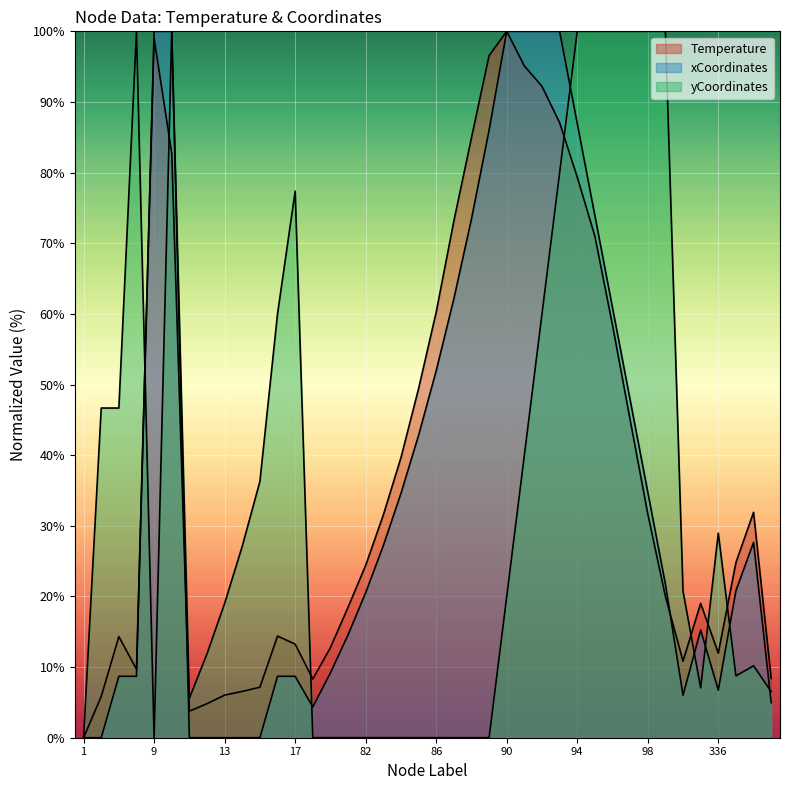

What is the difference between the maximum and minimum values in the xCoordinates series?

100.0